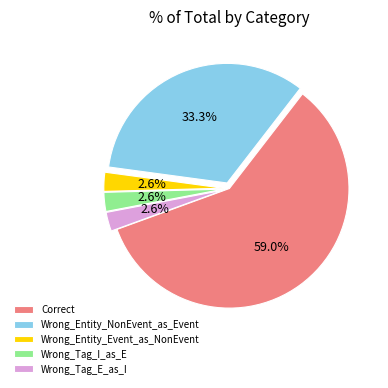

Which category accounts for the majority?

Correct